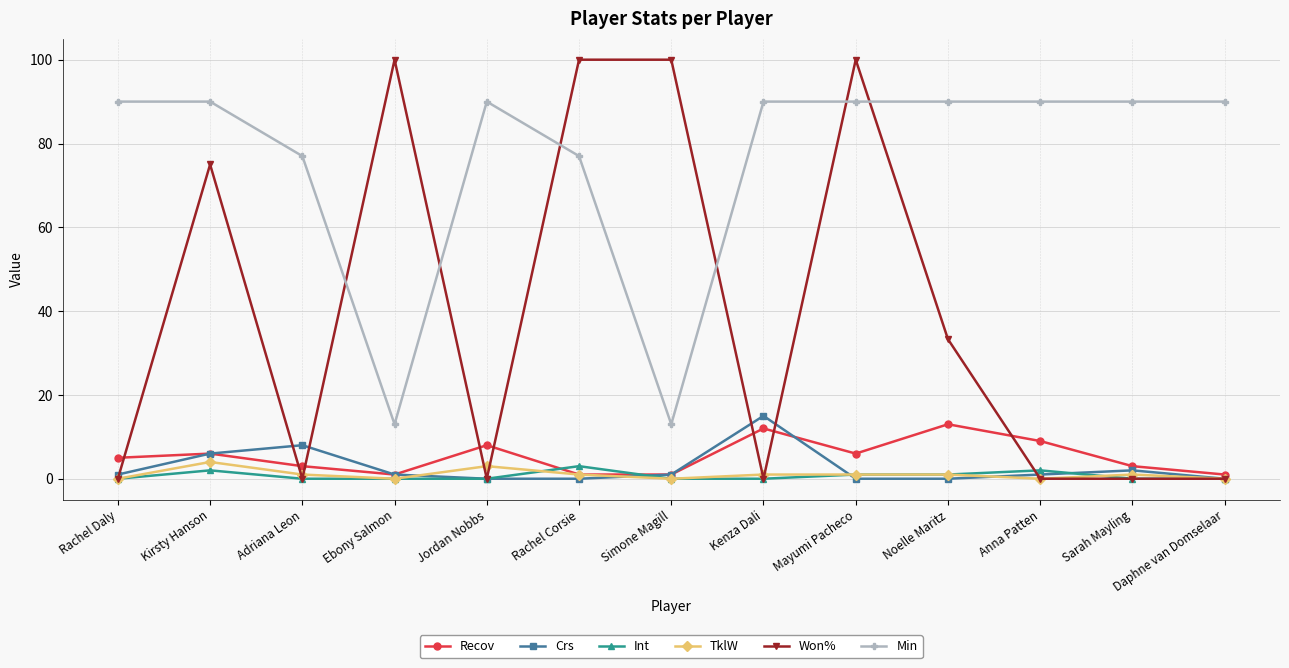

What is the label of the 5th point from the left?

Jordan Nobbs